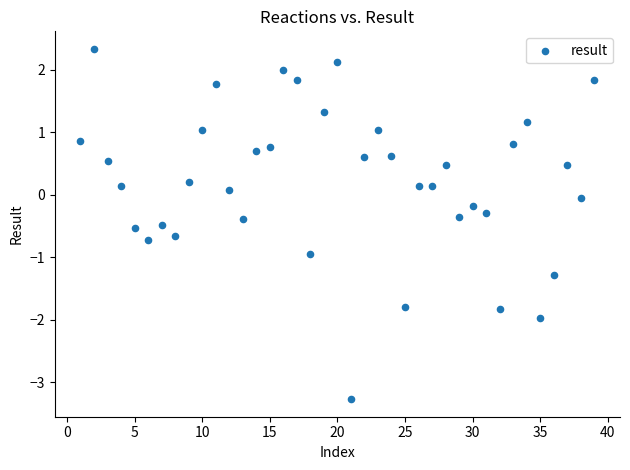

What is the range of X values (max minus min)?

38.0